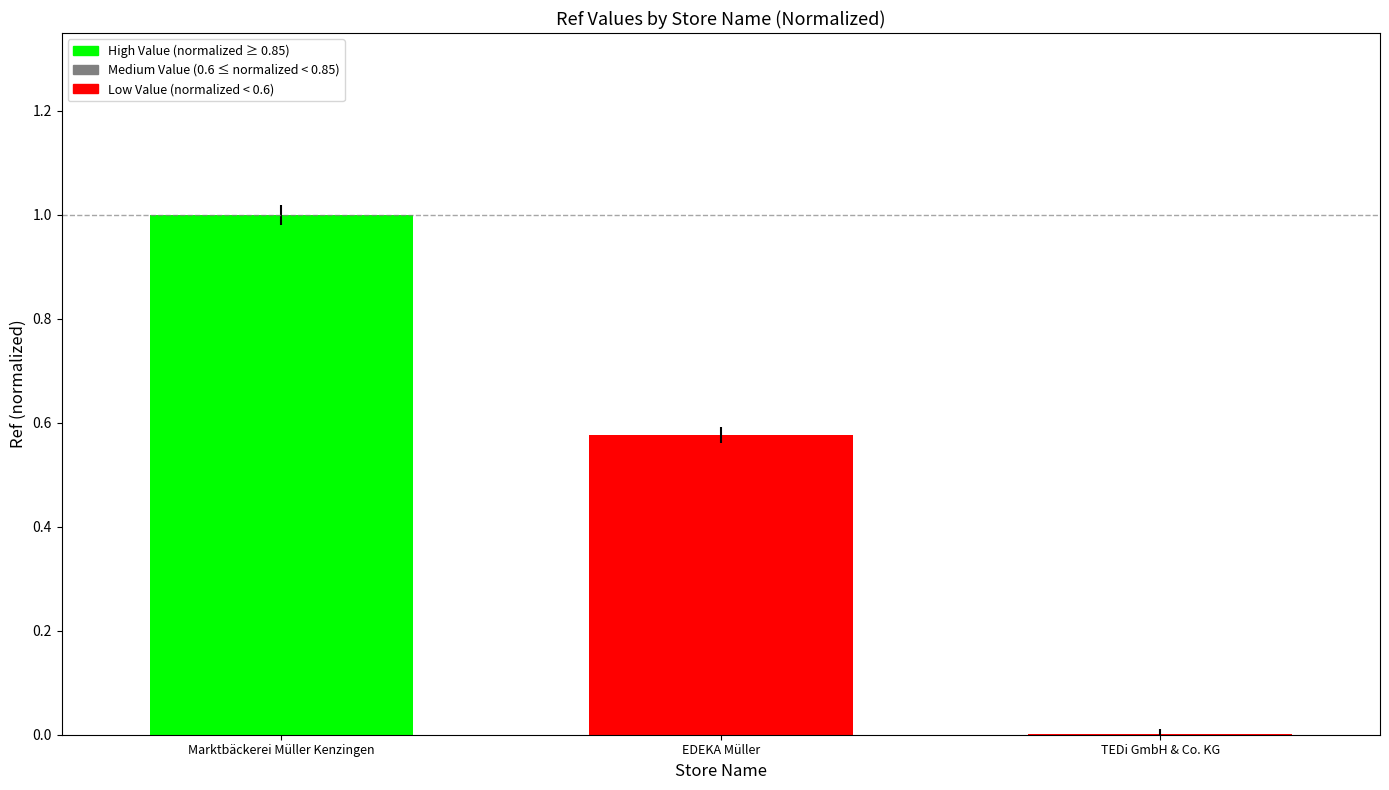

The value at Marktbäckerei Müller Kenzingen is 1.5. True or false?

False